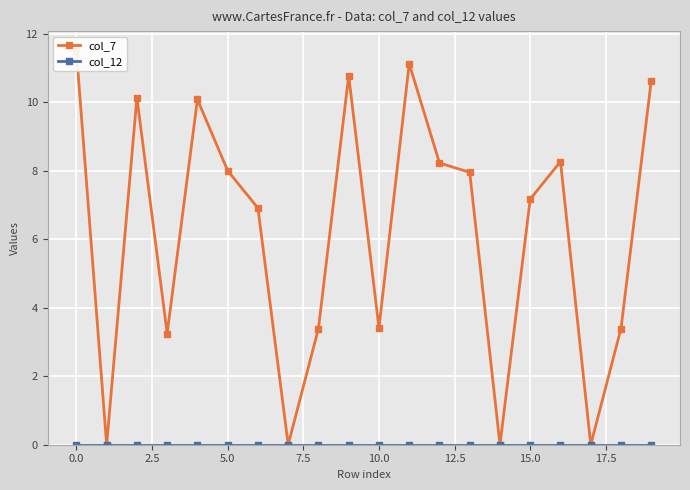

True or false: col_7 and col_12 intersect in this chart.

False